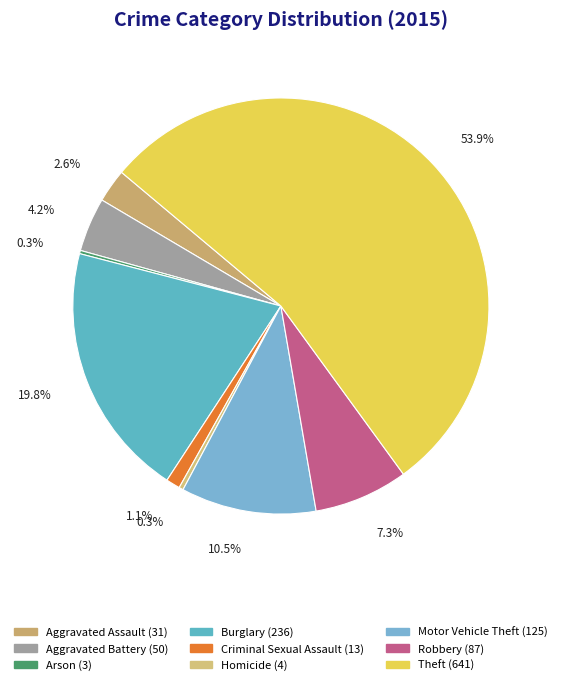

The Theft slice represents 54% of the pie. True or false?

True